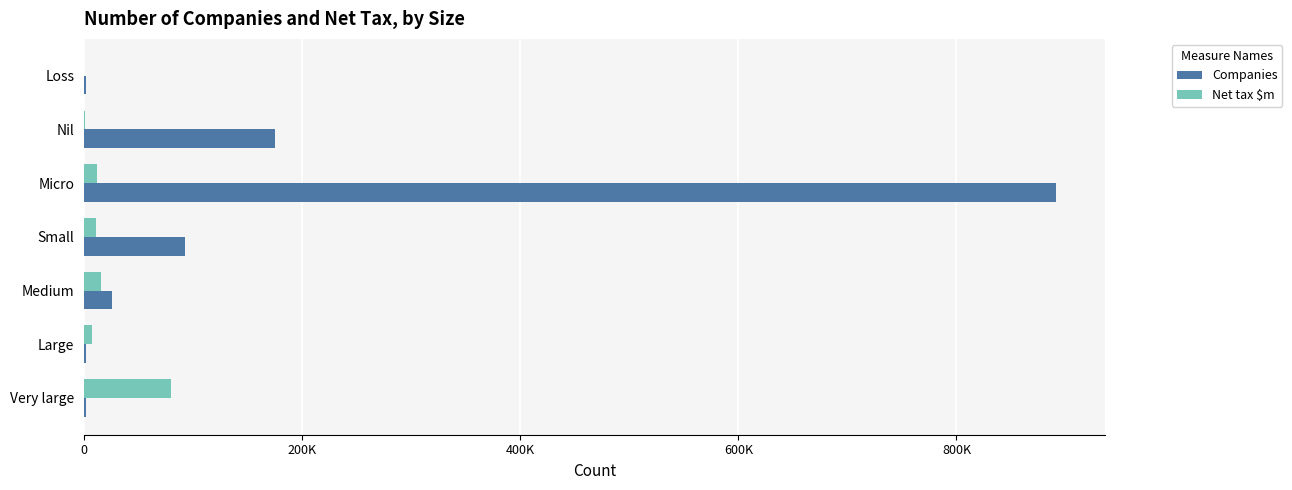

At which label does Companies reach its minimum?

Very large